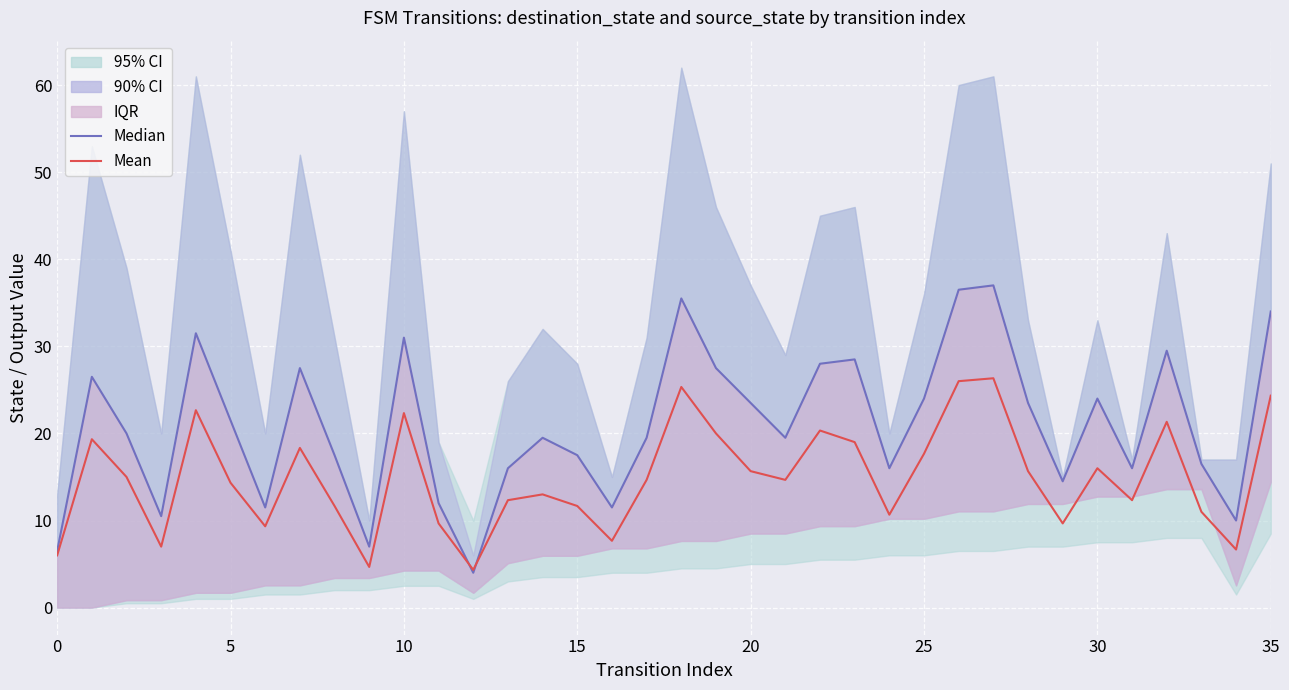

In Mean, how many points are lower than both neighbors (excluding endpoints)?

10